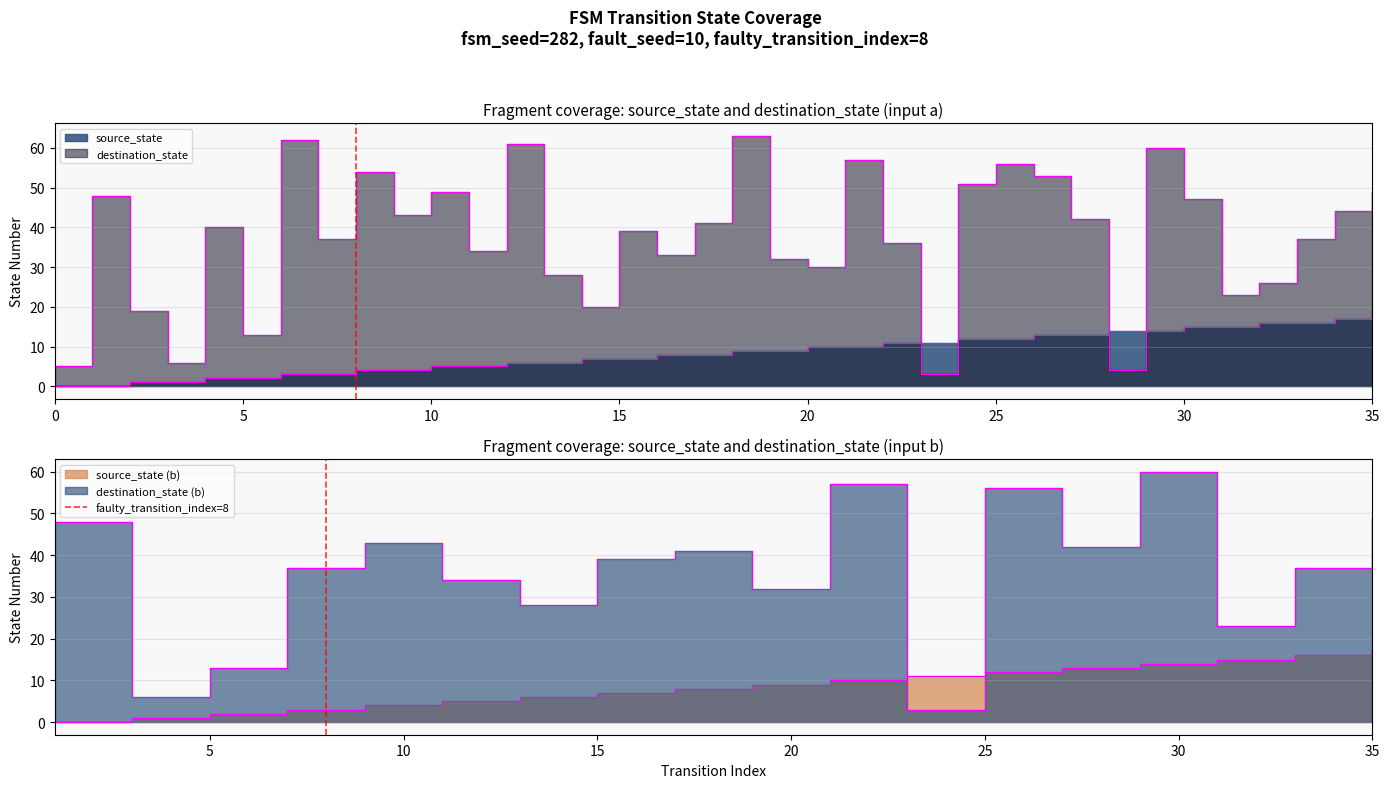

Count the values in the range 0 to 1.

2